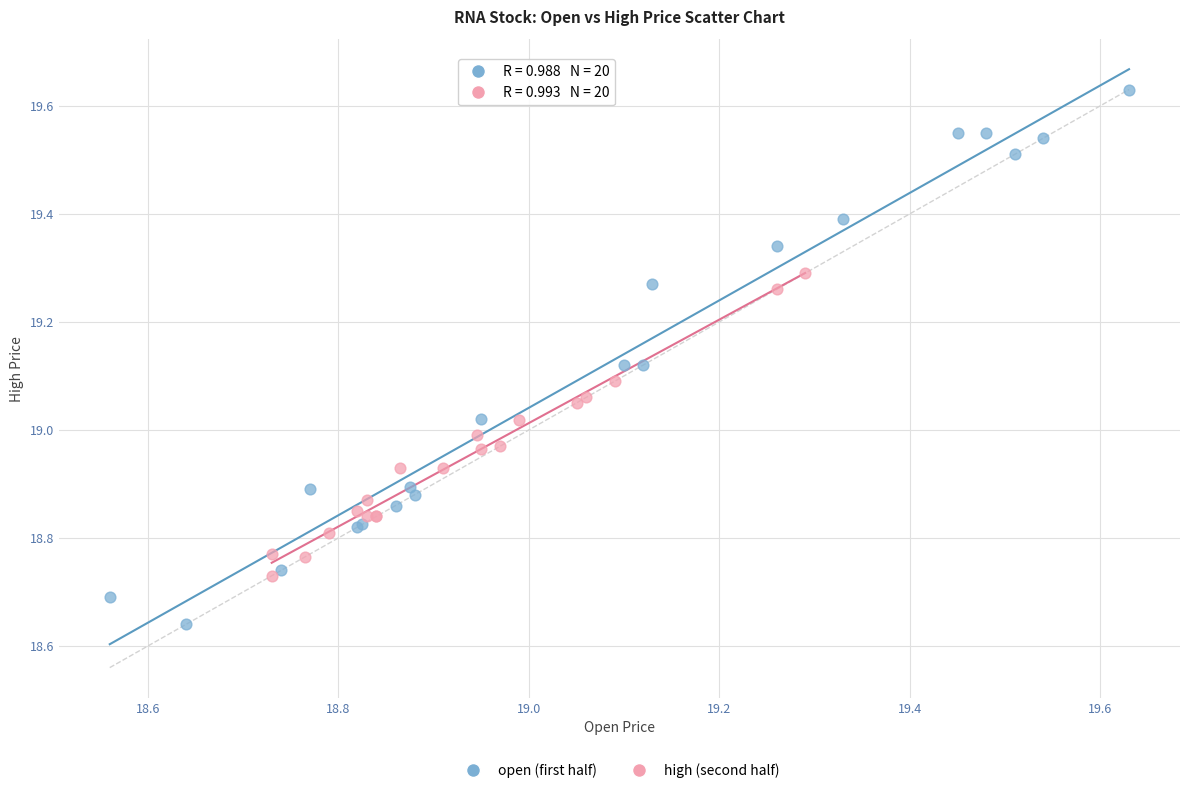

Which series contains the lowest Y value?

open (first half)